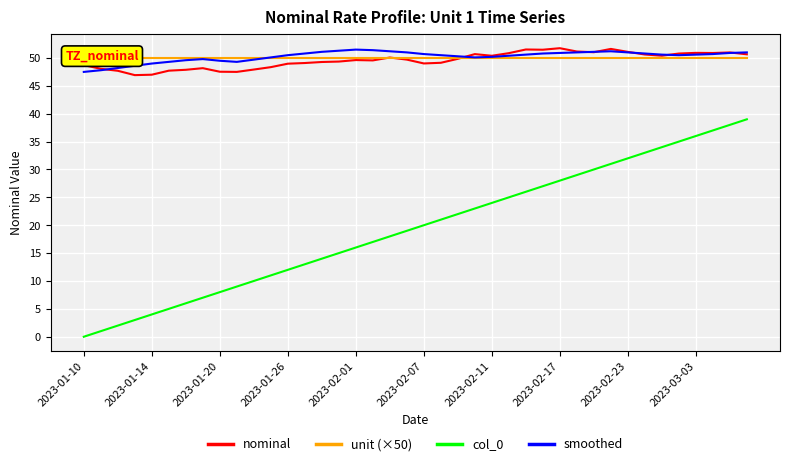

Which series has the largest range (max minus min)?

col_0